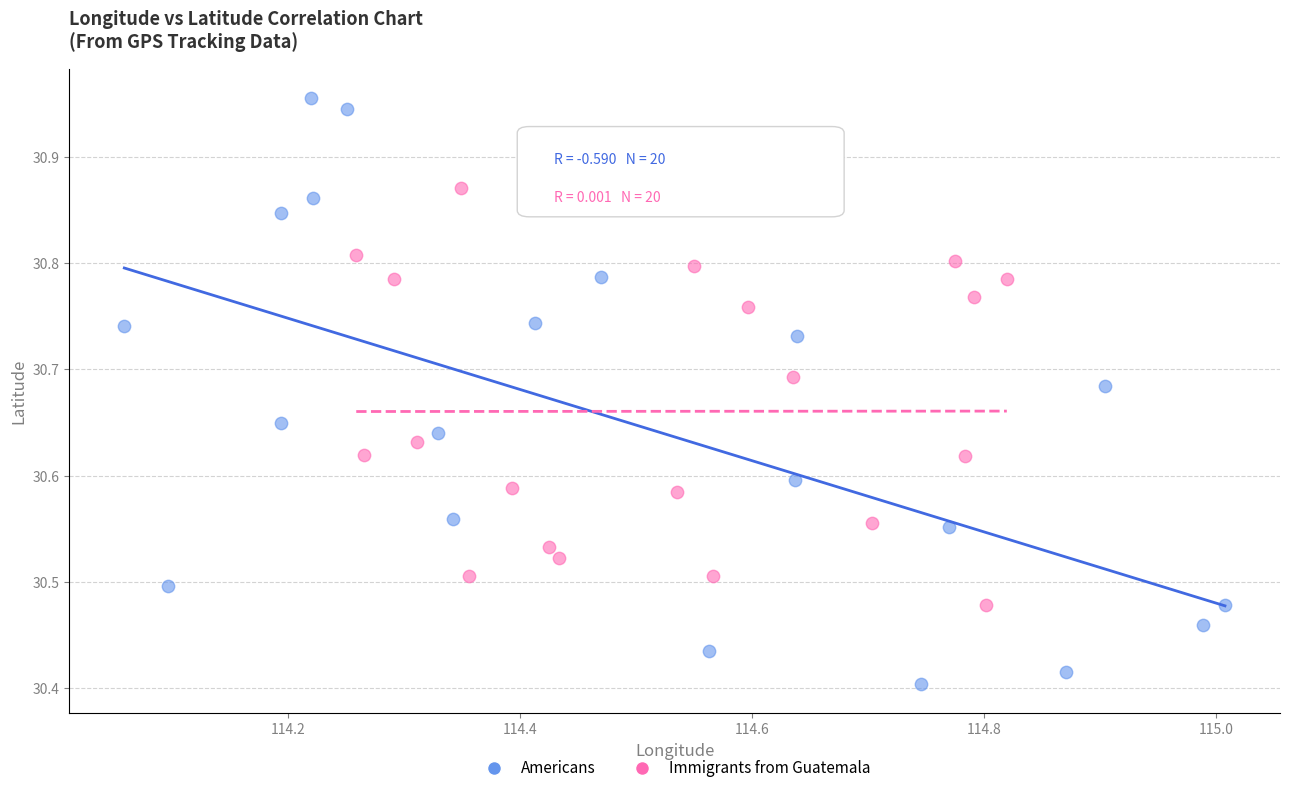

Which series reaches the minimum Y coordinate?

Americans